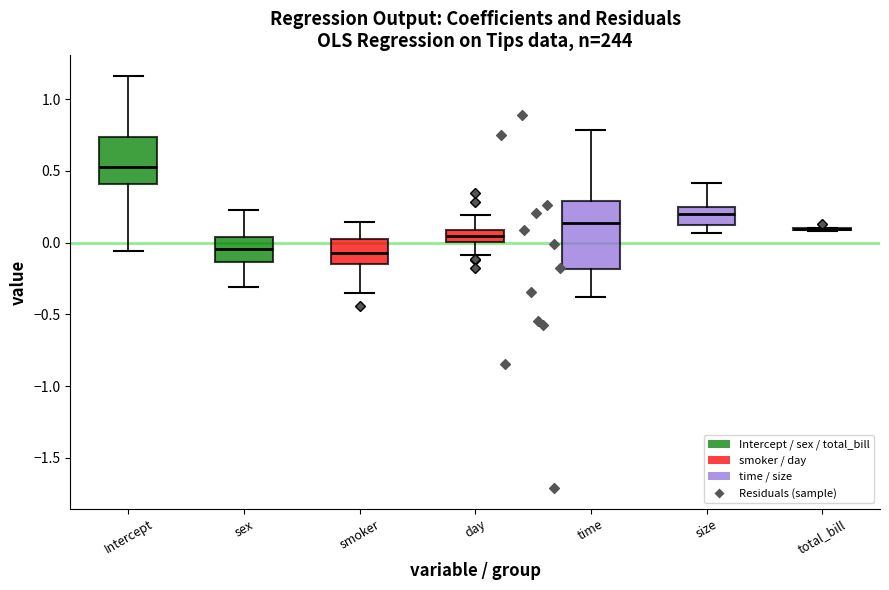

Comparing the boxes themselves (not the whiskers), which one is the tallest?

time